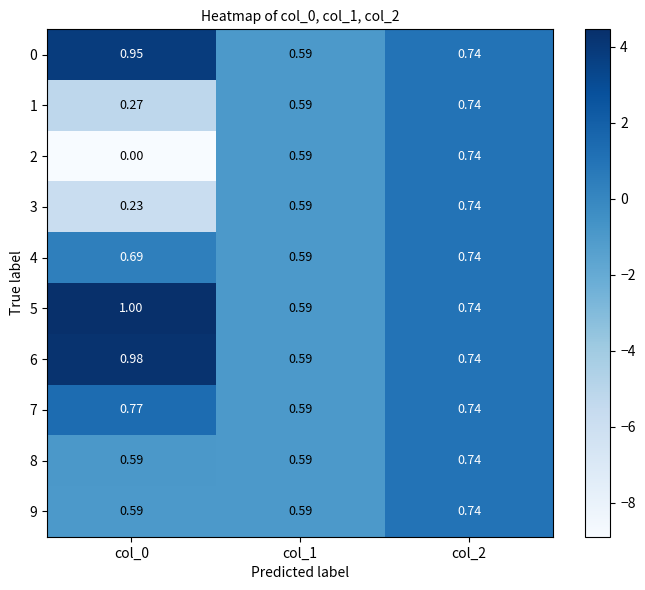

Is the value of 1 at col_0 greater than the value of 6 at col_1?

No